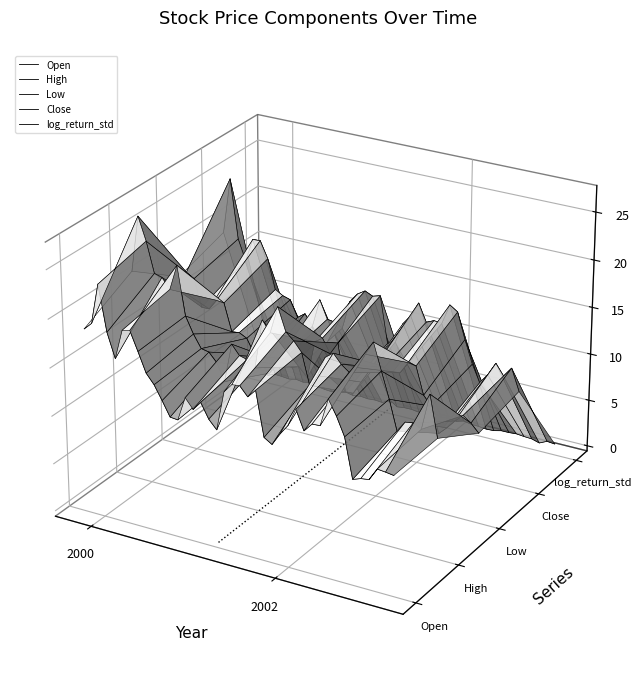

How many series are shown in this chart?

5